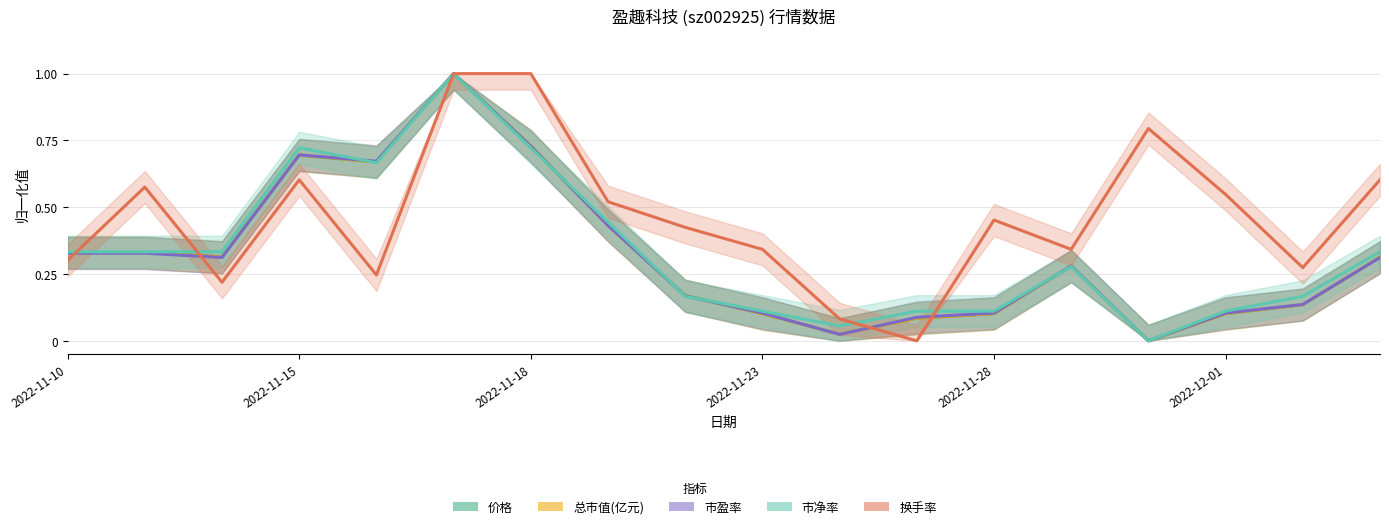

What is the highest value of the 换手率 series?

1.0